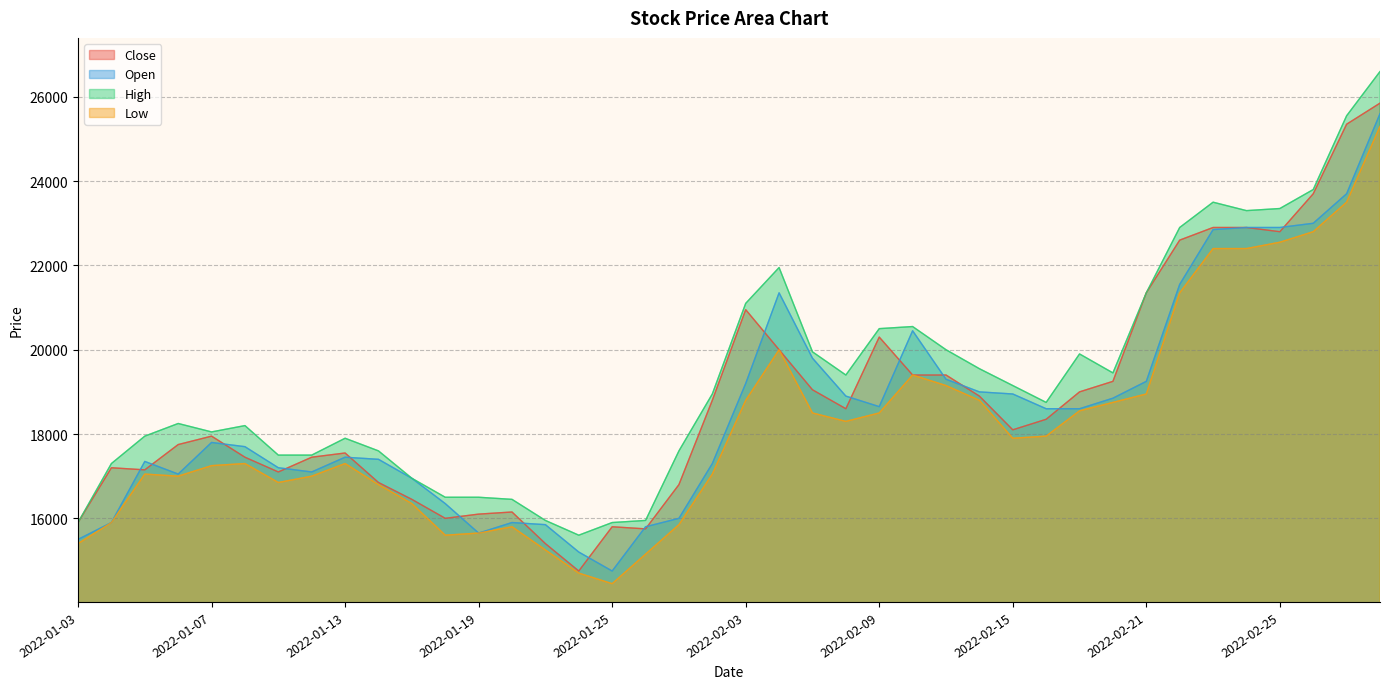

Which category has the highest value across all series?

2022-03-03